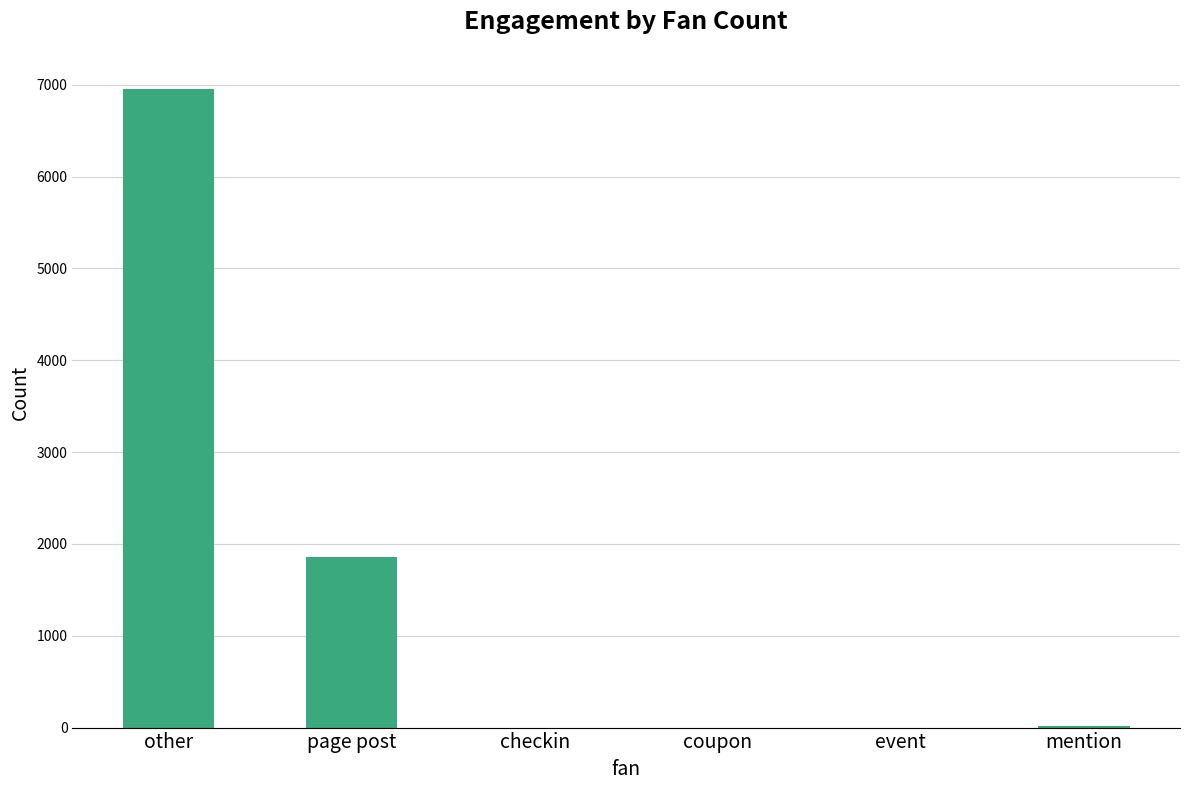

True or false: the data shows 0 at checkin.

True